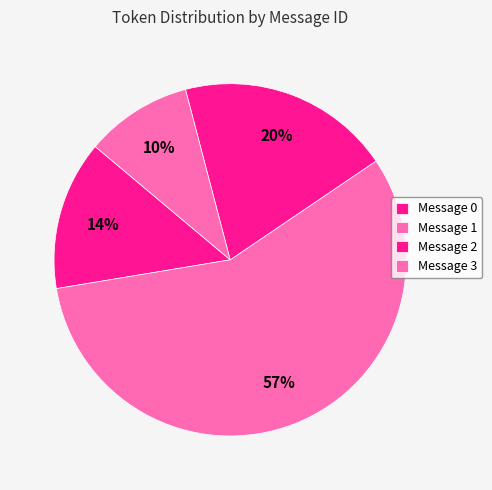

Count the number of slices in the pie.

4